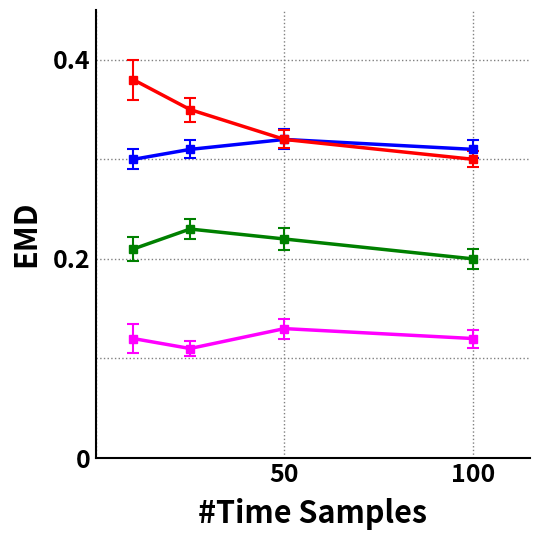

How many data points does each series have?

4